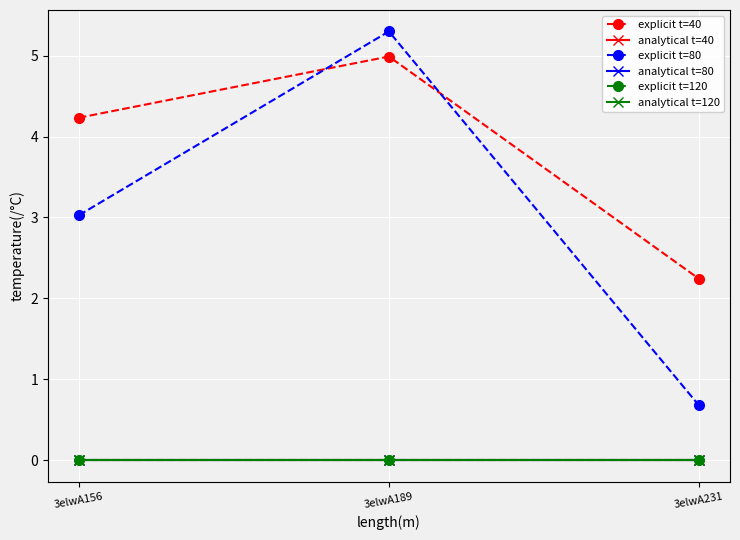

Which label corresponds to the largest value in the chart?

3elwA189